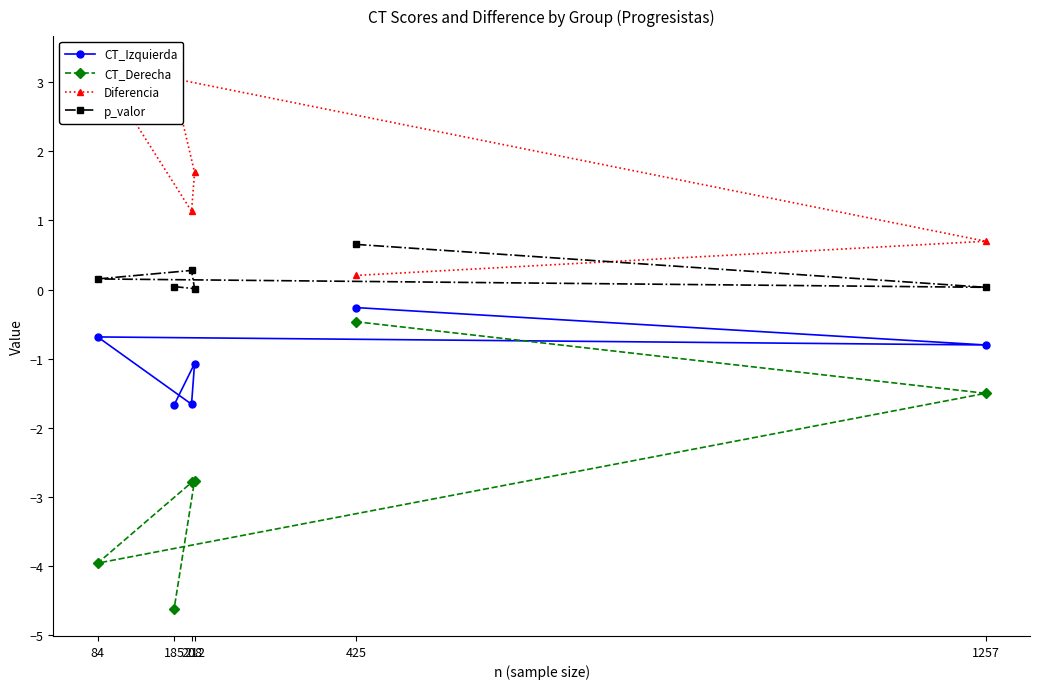

At which category is the sum across all series the highest?

425